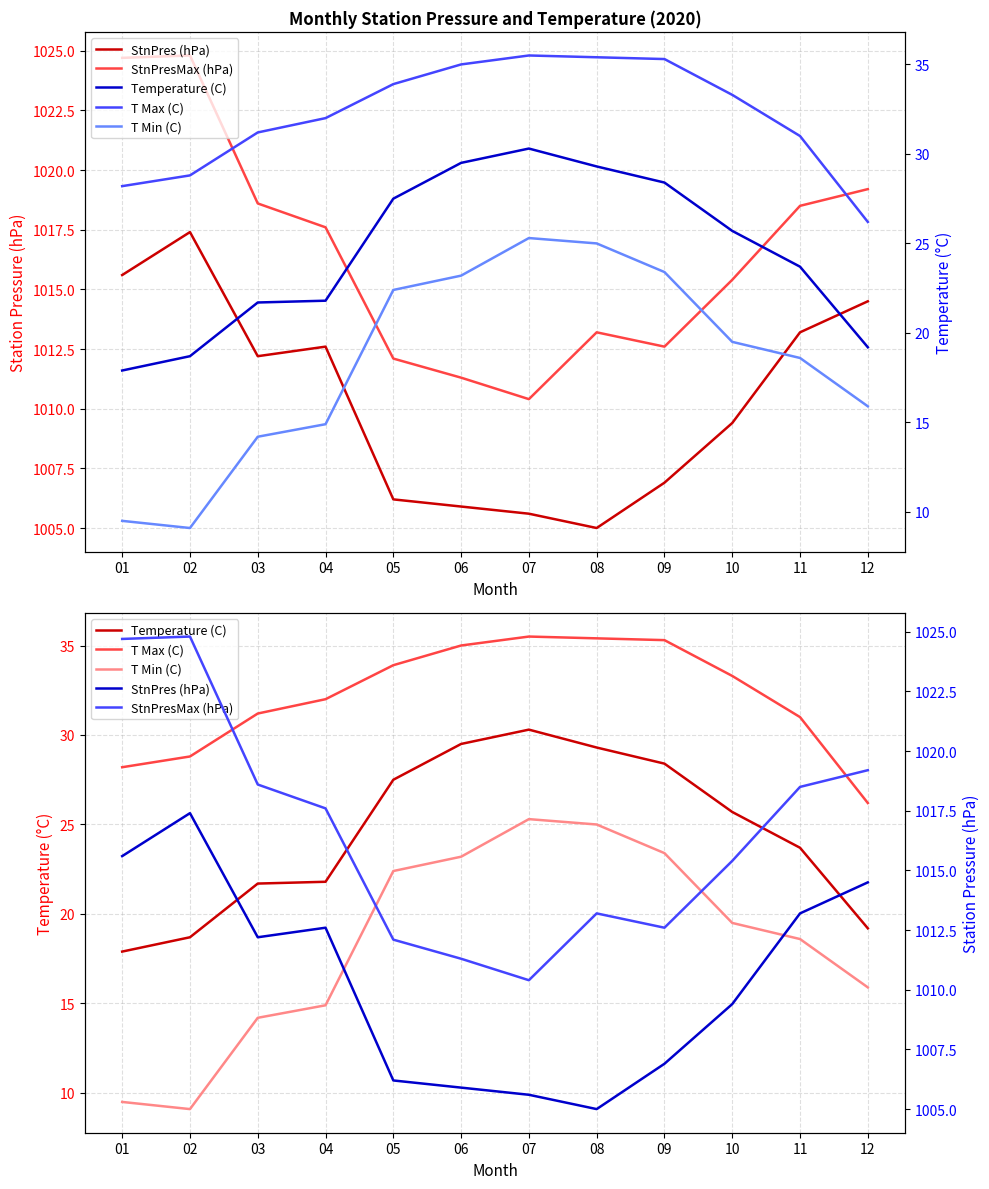

True or false: Temperature (C) and T Min (C) intersect in this chart.

False